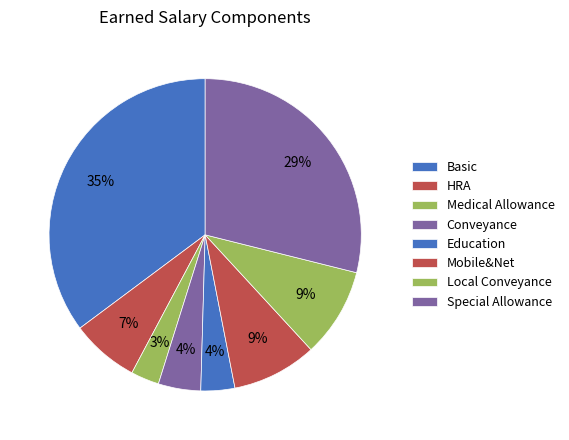

What percentage do Medical Allowance and Local Conveyance together represent?

12.2%